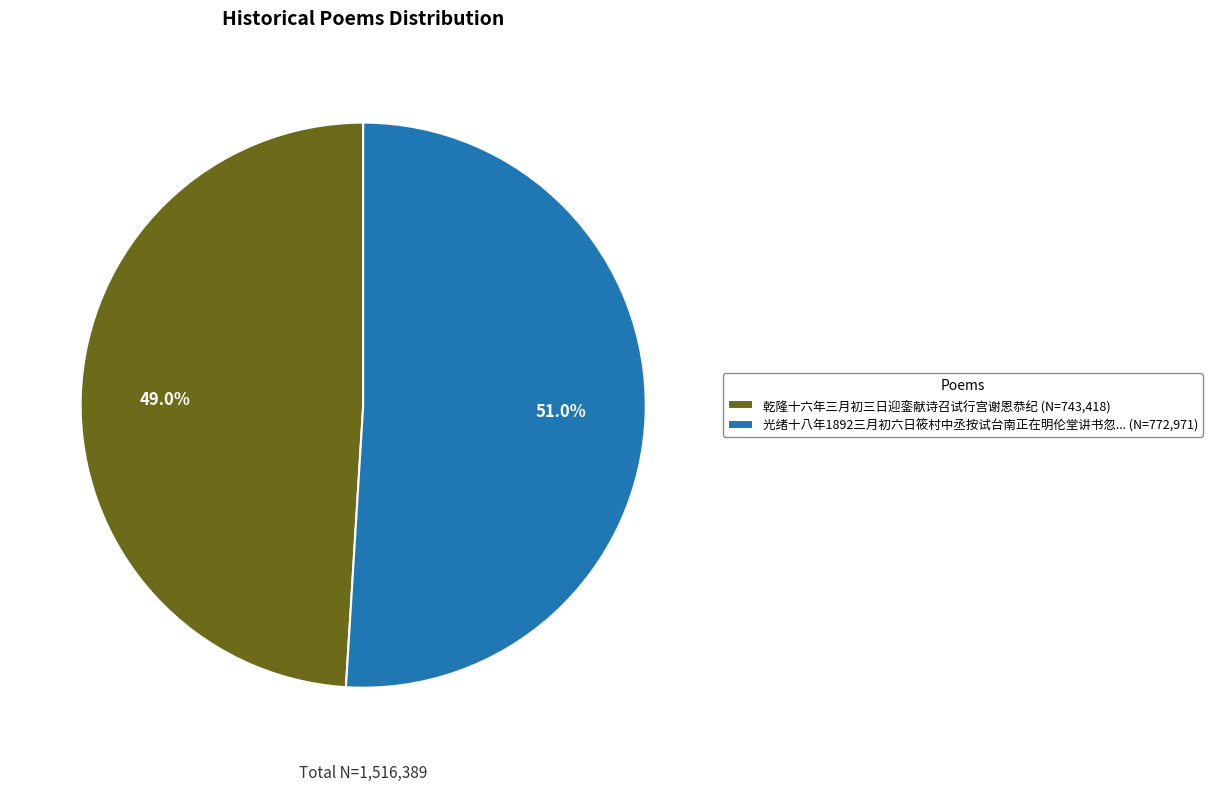

Which has a higher value, 光绪十八年1892三月初六日筱村中丞按试台南正在明伦堂讲书忽... (N=772,971) or 乾隆十六年三月初三日迎銮献诗召试行宫谢恩恭纪 (N=743,418)?

光绪十八年1892三月初六日筱村中丞按试台南正在明伦堂讲书忽... (N=772,971)